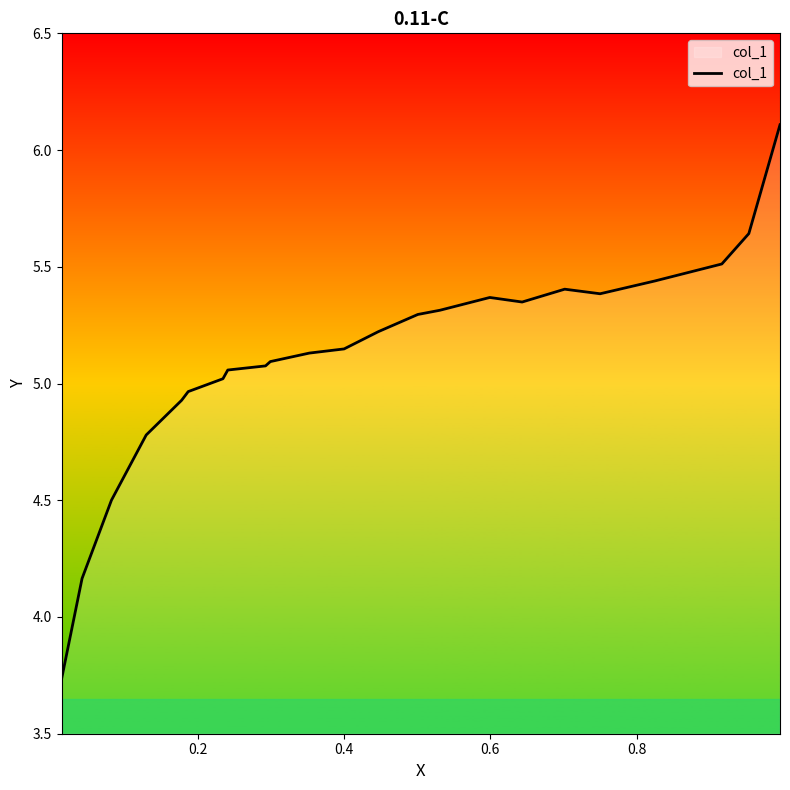

What is the difference between the maximum and minimum values?

2.4